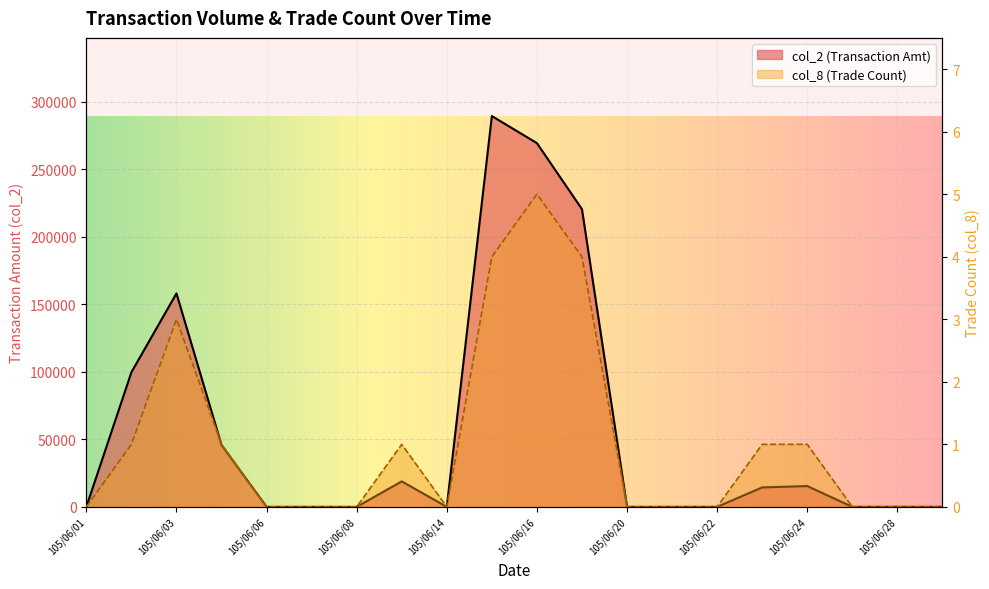

Is the value of col_8 at 105/06/20 greater than the value of col_2 at 105/06/17?

No